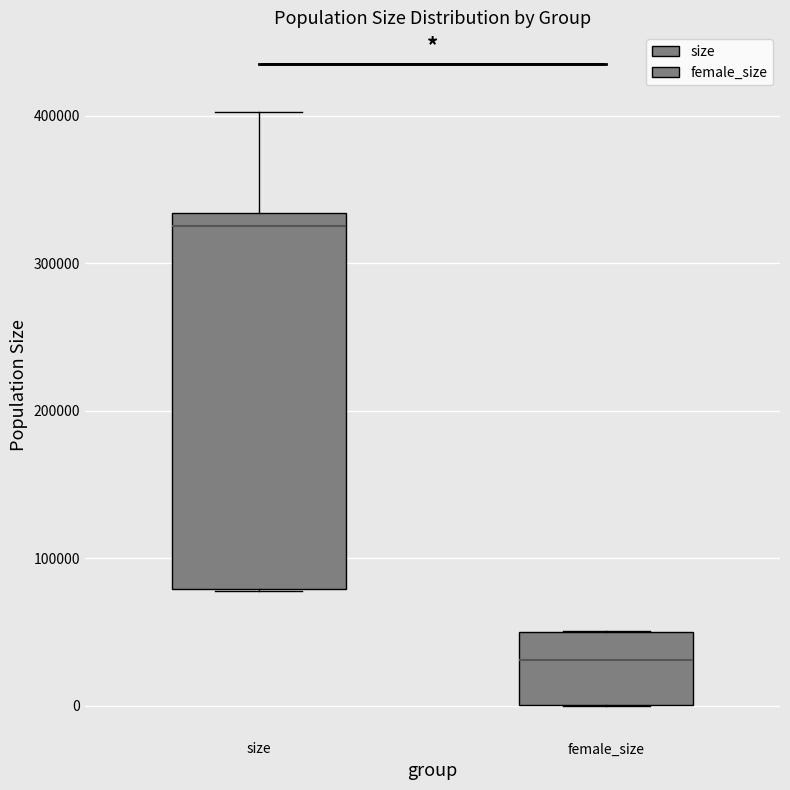

Which box's median line is the lowest?

female_size